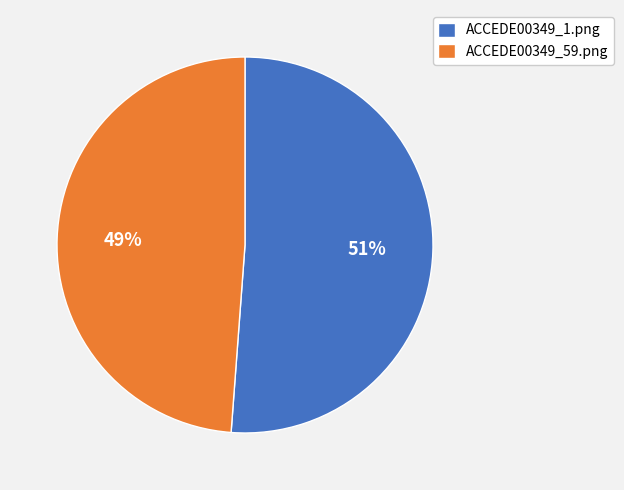

Do ACCEDE00349_59.png and ACCEDE00349_1.png together represent more than half of the pie?

Yes